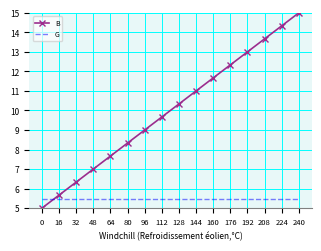

What is the highest value of the B series?

15.0